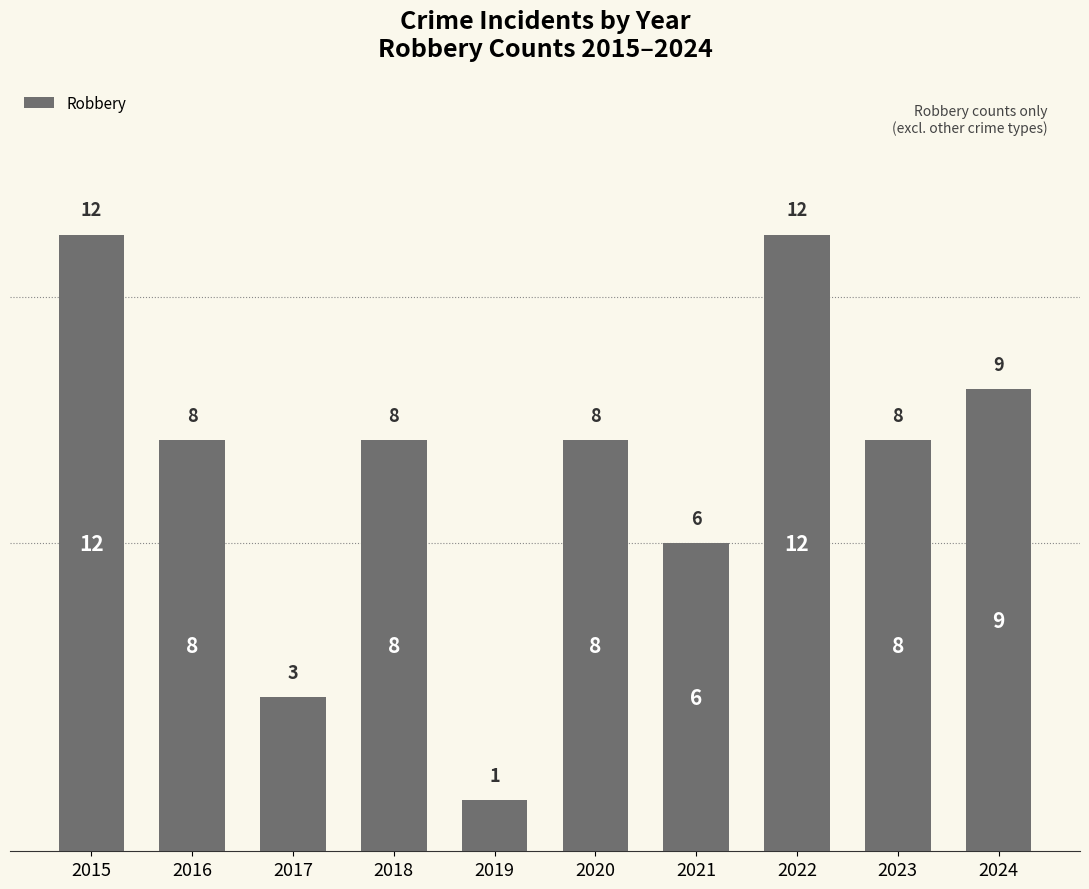

What is the average value?

8